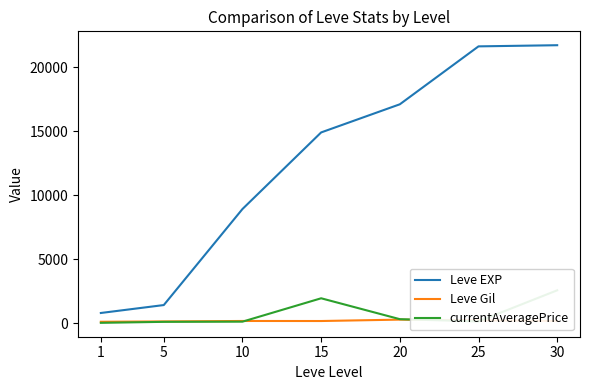

What is the spread (max minus min) of values at 20?

16839.0